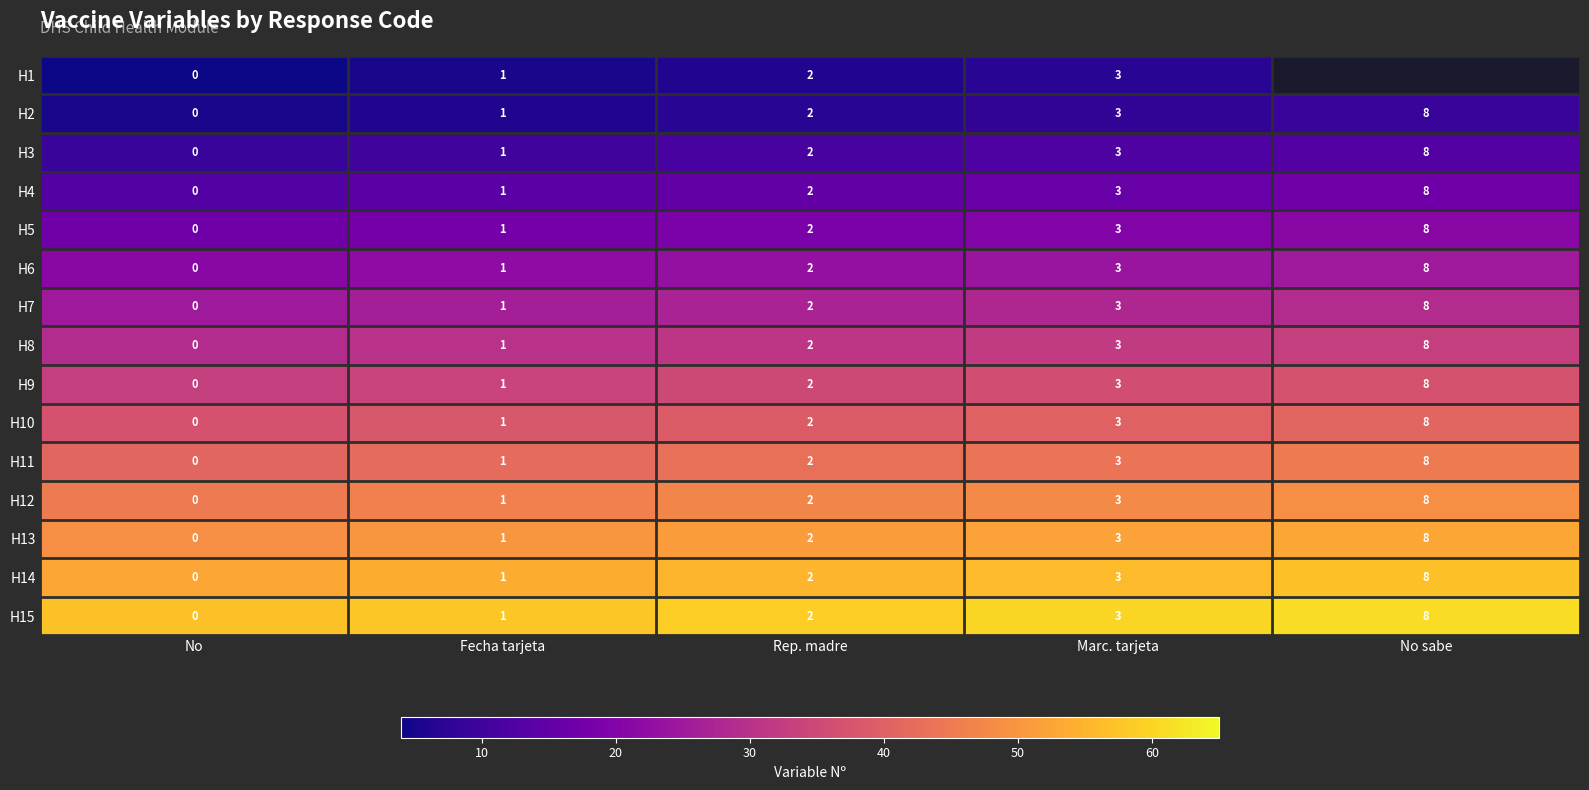

List the labels in order of H14 value, largest first.

No sabe, Marc. tarjeta, Rep. madre, Fecha tarjeta, No